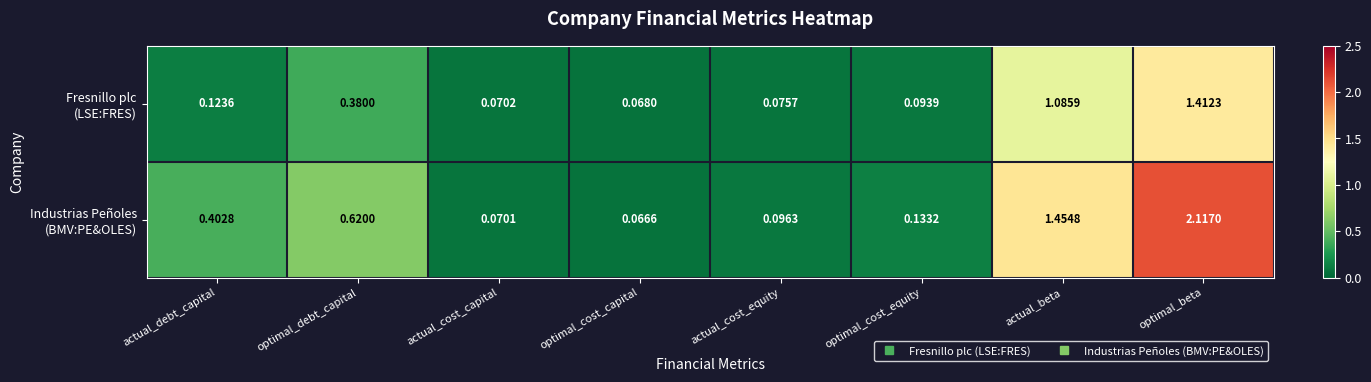

At which category is the sum across all series the highest?

optimal_beta